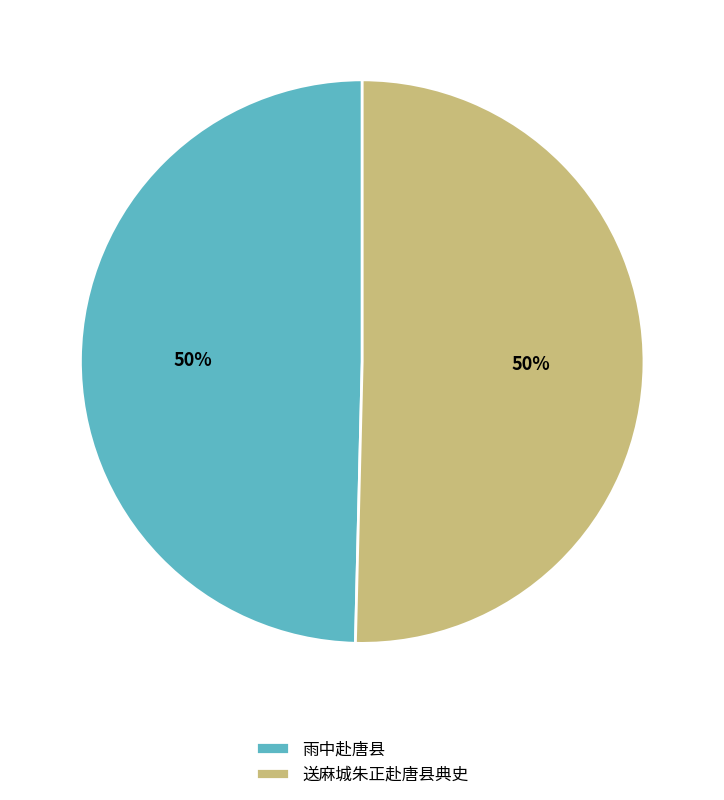

How many segments does this pie chart have?

2